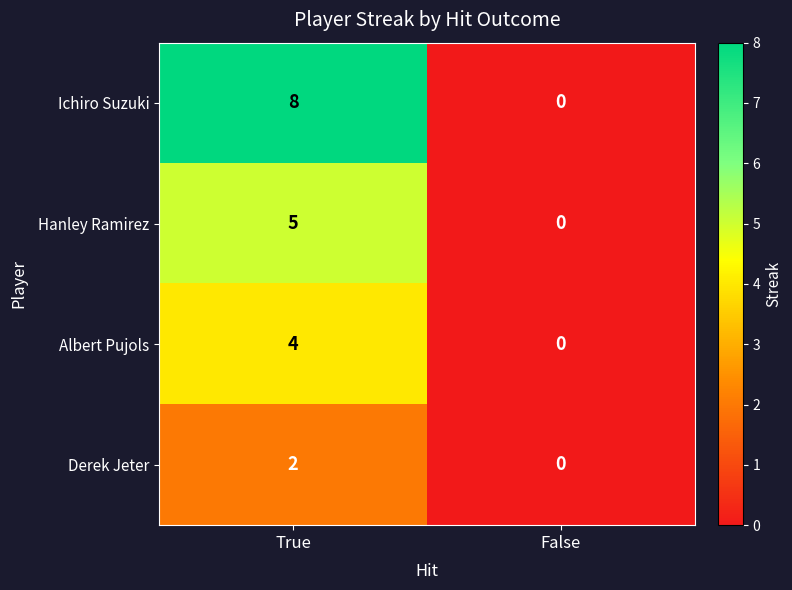

Which series changed the most between True and False?

Ichiro Suzuki